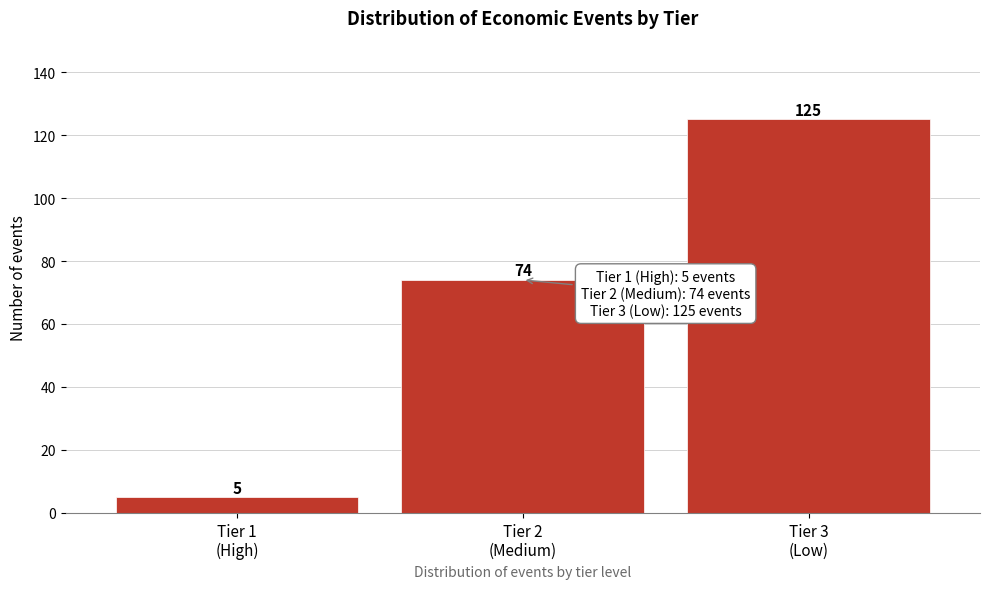

Reading left to right, extract all data points from this chart.

5	74	125